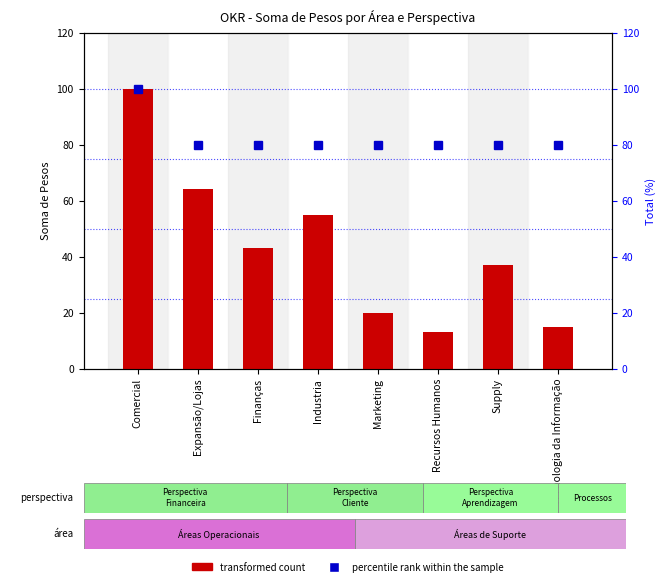

List the series in order of their peak value, lowest first.

transformed count, percentile rank within the sample